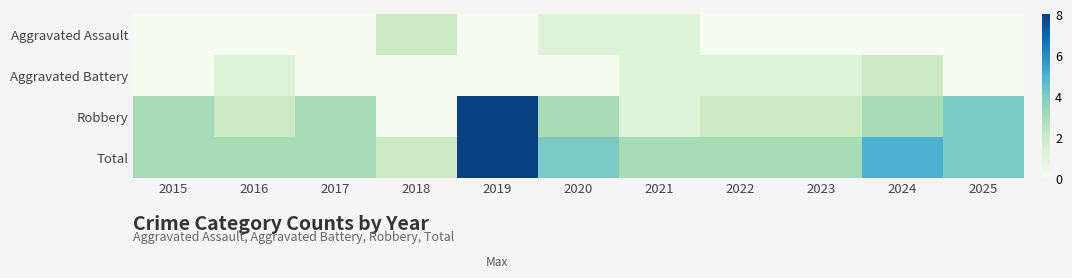

Reading right to left, extract all data points from this chart.

Aggravated Assault: 2025=0	2024=0	2023=0	2022=0	2021=1	2020=1	2019=0	2018=2	2017=0	2016=0	2015=0
Aggravated Battery: 2025=0	2024=2	2023=1	2022=1	2021=1	2020=0	2019=0	2018=0	2017=0	2016=1	2015=0
Robbery: 2025=4	2024=3	2023=2	2022=2	2021=1	2020=3	2019=8	2018=0	2017=3	2016=2	2015=3
Total: 2025=4	2024=5	2023=3	2022=3	2021=3	2020=4	2019=8	2018=2	2017=3	2016=3	2015=3